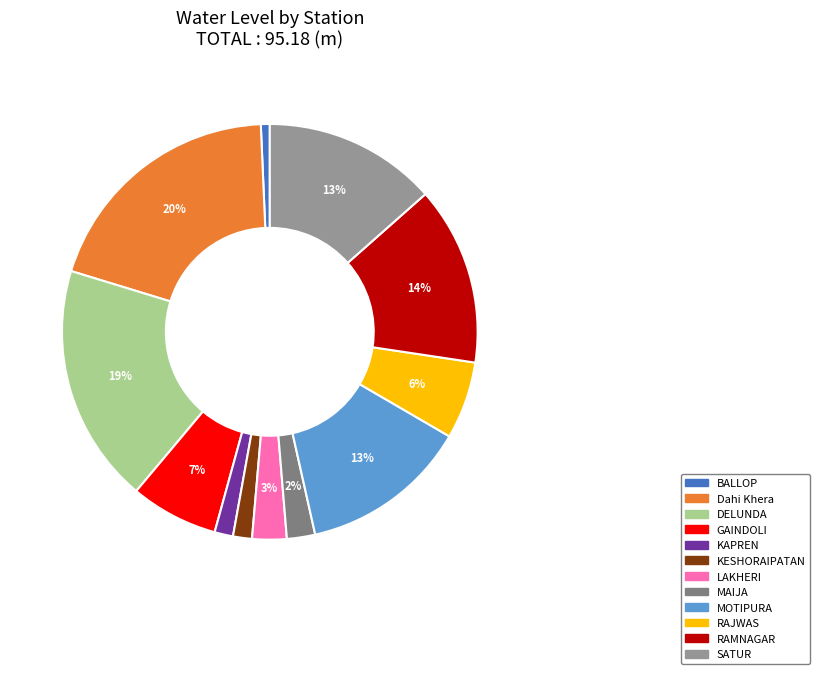

What is the change in value from KESHORAIPATAN to RAMNAGAR?

+11.8